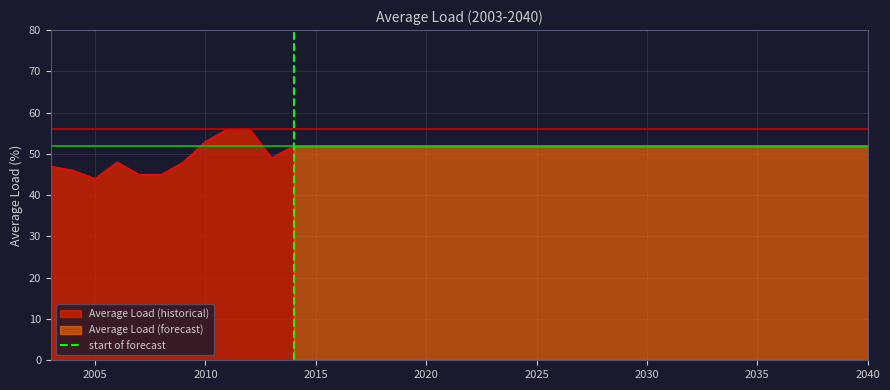

Between 2010 and 2005, which is larger?

2010